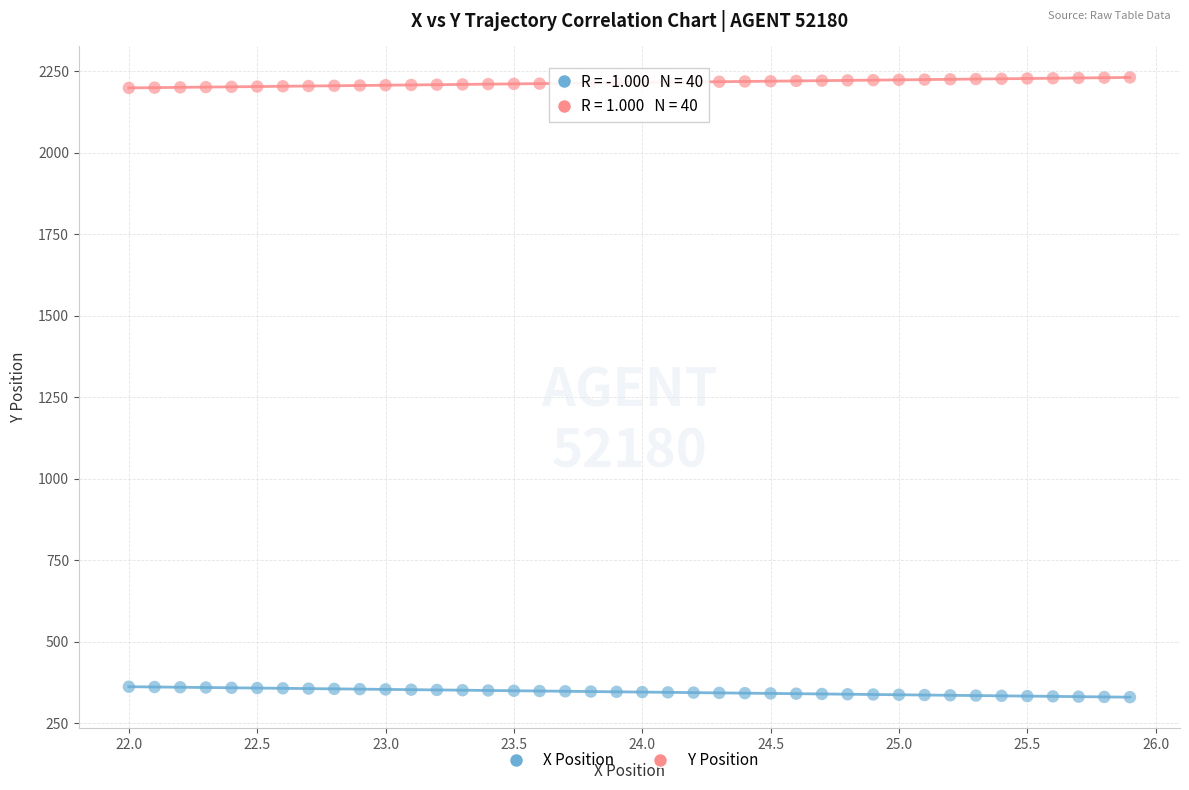

Across all data points, what is the range of X values (max minus min)?

3.9